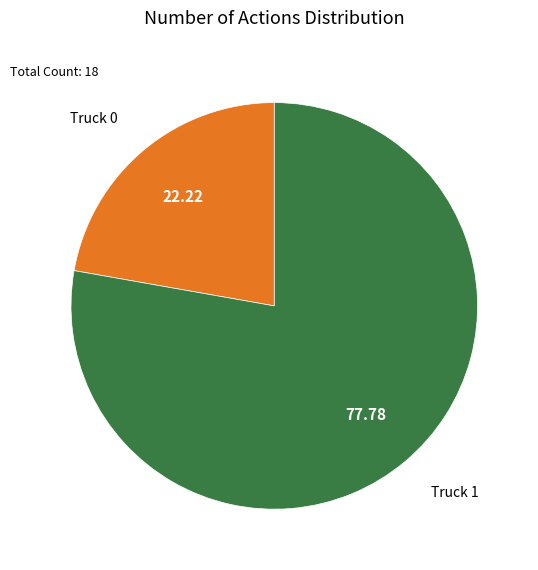

Rank the categories by value from lowest to highest.

Truck 0, Truck 1